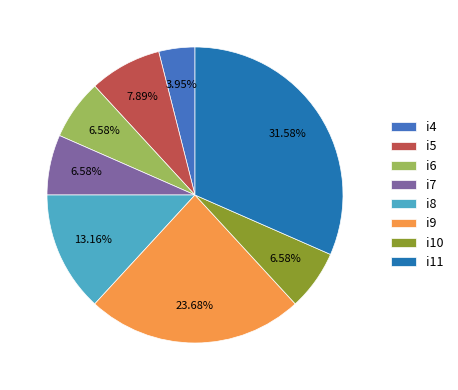

To the nearest percent, what is the difference between the largest and smallest slice percentages?

28%